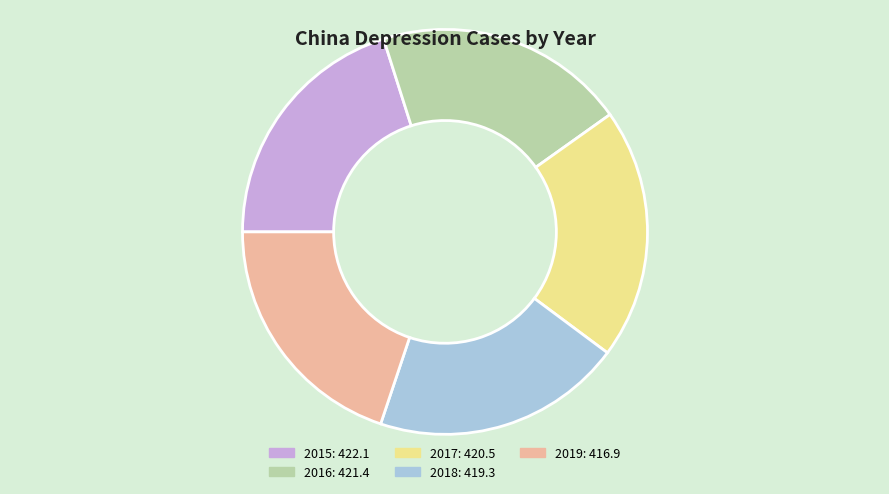

Is there a majority slice in this chart?

No